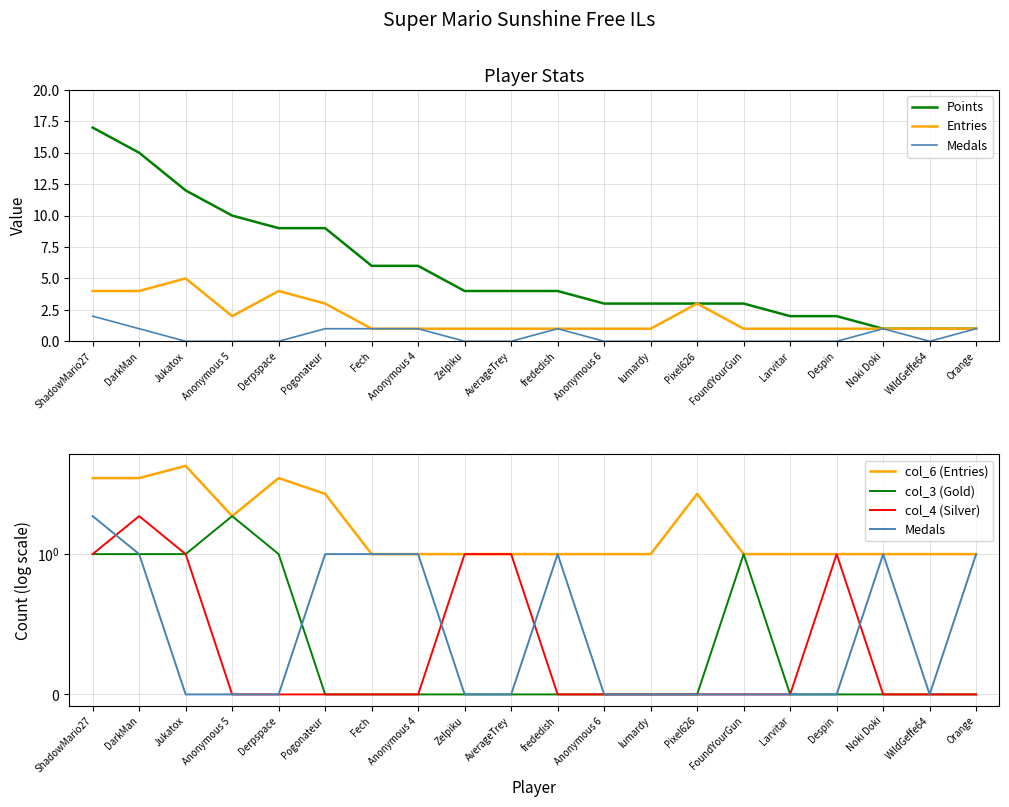

Which category has the lowest value across all series?

Jukatox